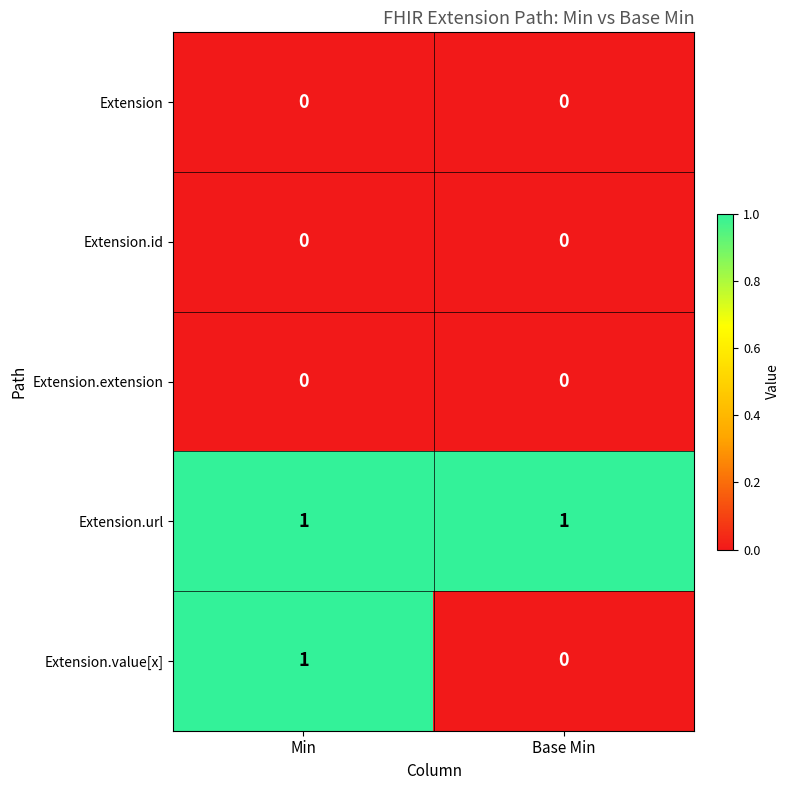

Reading left to right, list all the values displayed in this chart.

Extension: Min=0	Base Min=0
Extension.id: Min=0	Base Min=0
Extension.extension: Min=0	Base Min=0
Extension.url: Min=1	Base Min=1
Extension.value[x]: Min=1	Base Min=0